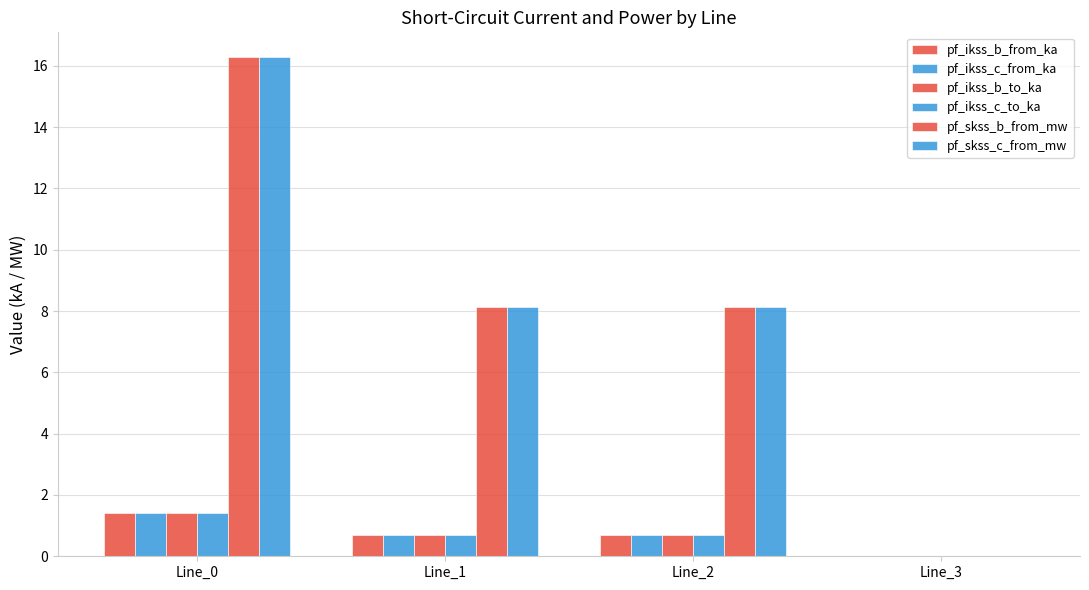

Reading left to right, list all the values displayed in this chart.

pf_ikss_b_from_ka: Line_0=1.4	Line_1=0.7	Line_2=0.7	Line_3=0.0
pf_ikss_c_from_ka: Line_0=1.4	Line_1=0.7	Line_2=0.7	Line_3=0.0
pf_ikss_b_to_ka: Line_0=1.4	Line_1=0.7	Line_2=0.7	Line_3=0.0
pf_ikss_c_to_ka: Line_0=1.4	Line_1=0.7	Line_2=0.7	Line_3=0.0
pf_skss_b_from_mw: Line_0=16.3	Line_1=8.1	Line_2=8.1	Line_3=0.0
pf_skss_c_from_mw: Line_0=16.3	Line_1=8.1	Line_2=8.1	Line_3=0.0